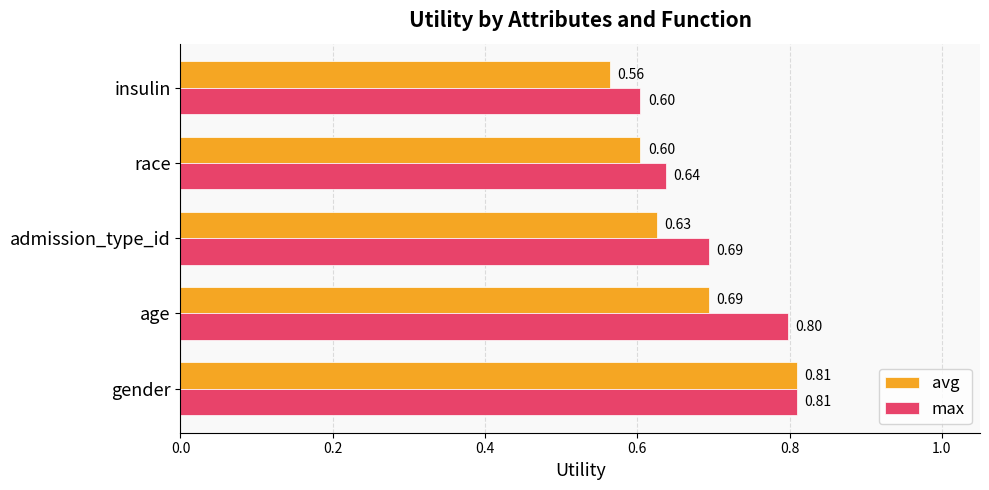

At insulin, list the series in order from largest to smallest.

max, avg